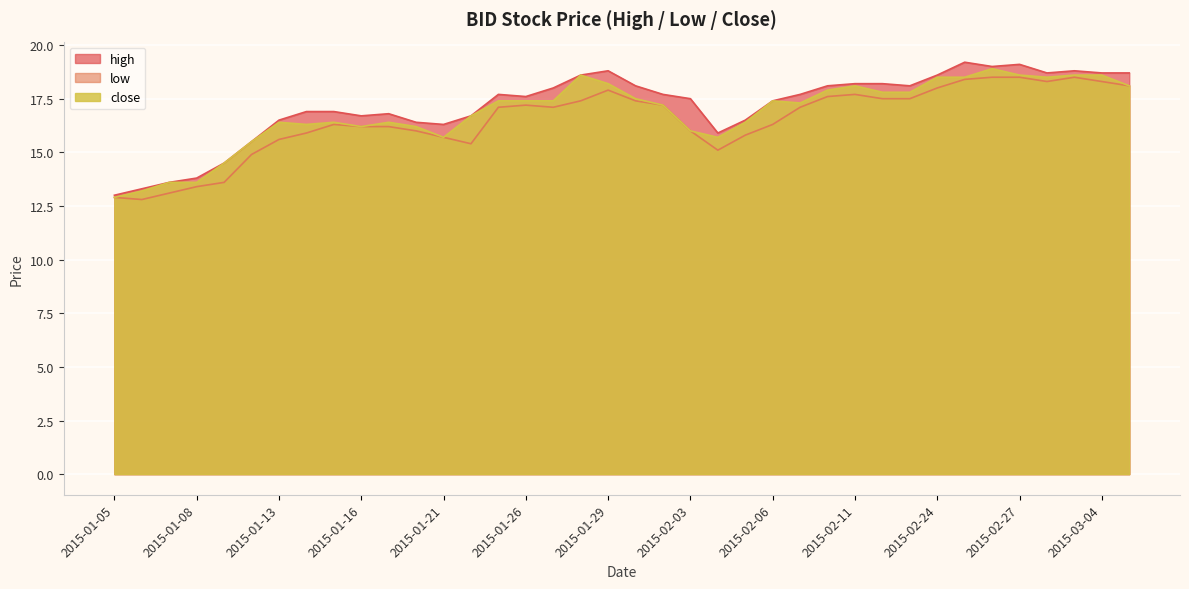

How many data points in high are above 17?

22